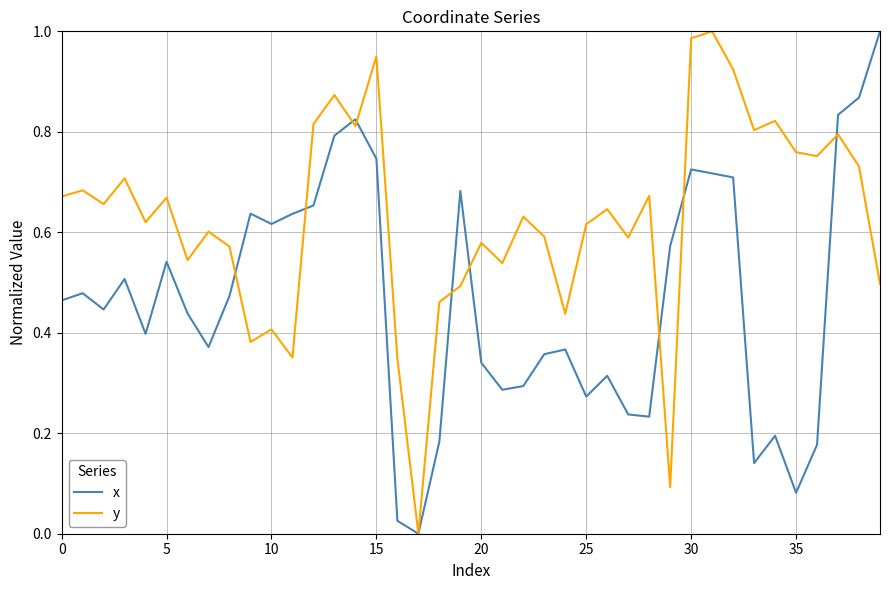

In y, how many points are lower than both neighbors (excluding endpoints)?

13